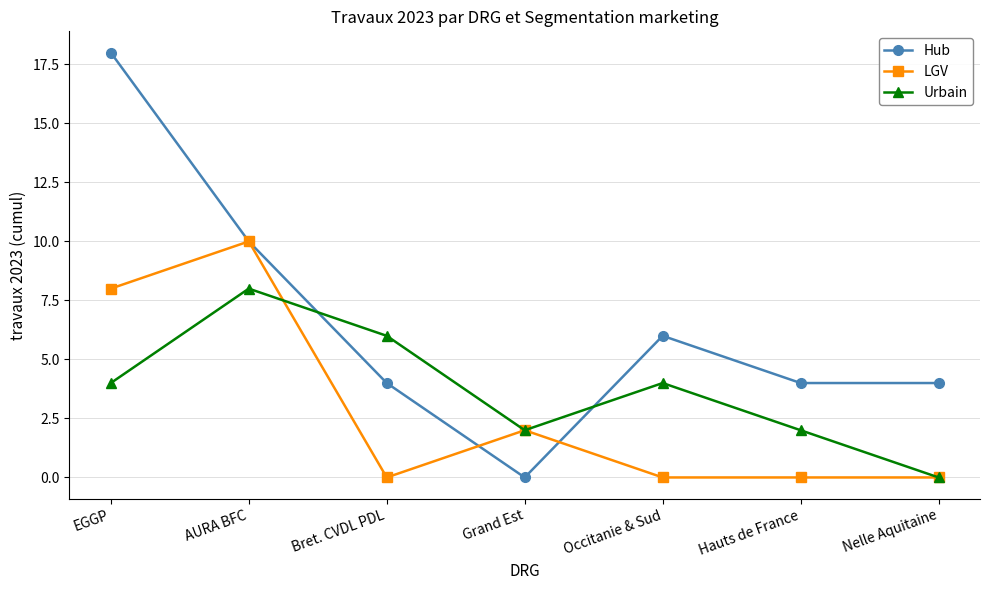

Rank the series by their maximum value, from lowest to highest.

Urbain, LGV, Hub